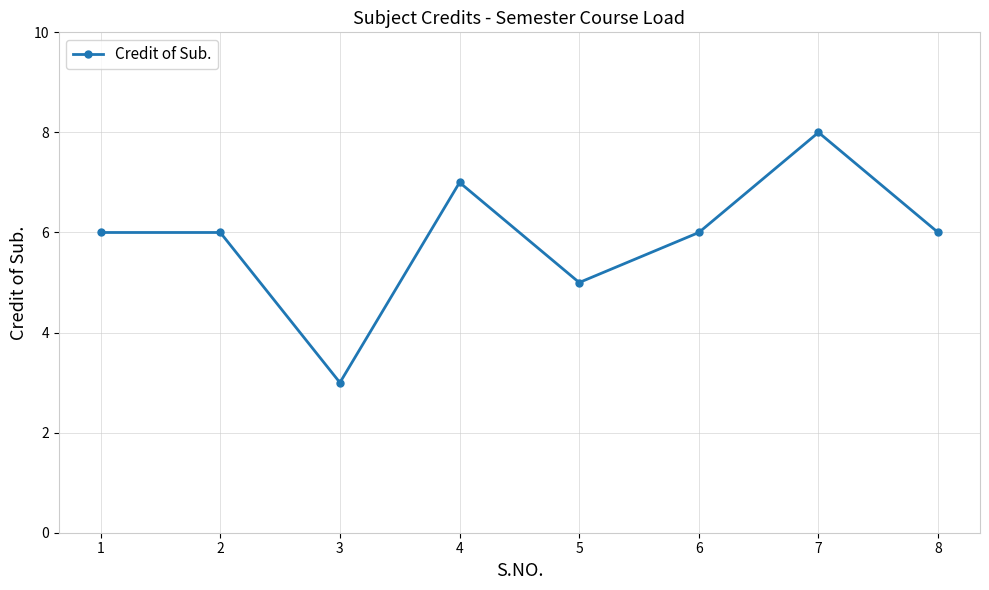

What is the value of the 6th point from the left?

6